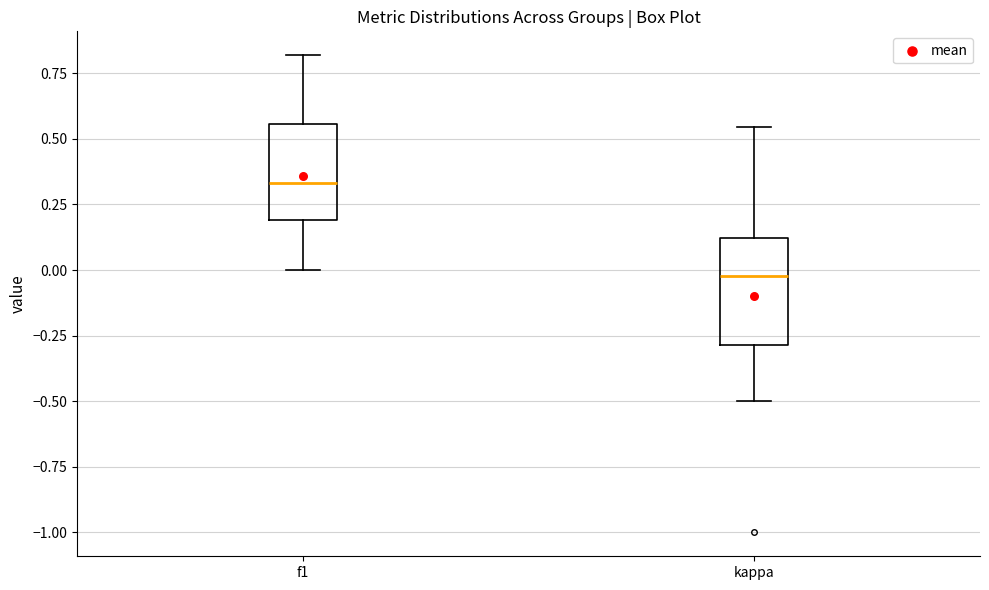

Reading left to right, read every box against the y-axis: the position of its median line, the range the box covers, and the ends of its whiskers. The values are not printed on the chart, so give them approximately, as read against the axis.

f1: median 0.35, box 0.20 to 0.55, whiskers 0.00 to 0.80
kappa: median 0.00, box -0.30 to 0.10, whiskers -0.50 to 0.55